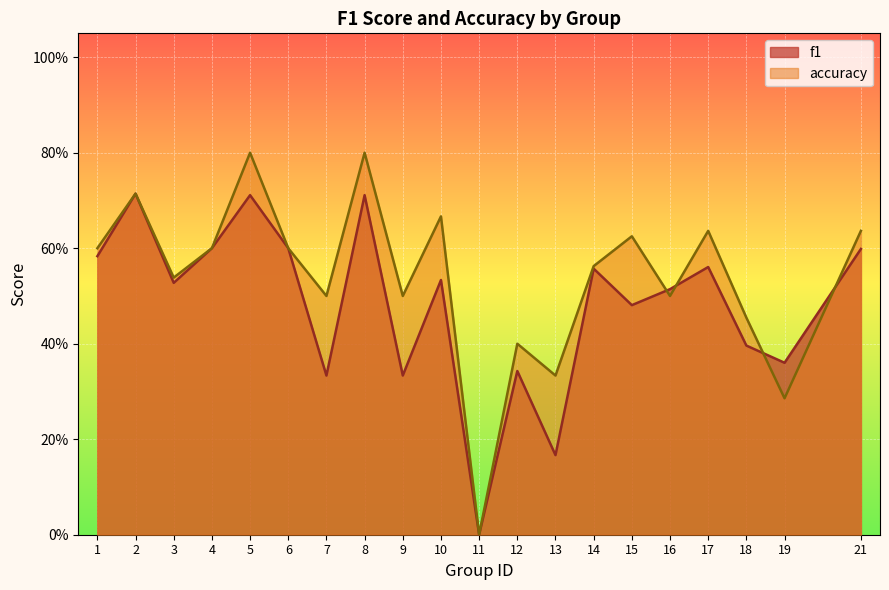

Reading left to right, what are all the values shown in this chart?

f1: 0.6	0.7	0.5	0.6	0.7	0.6	0.3	0.7	0.3	0.5	0.0	0.3	0.2	0.6	0.5	0.5	0.6	0.4	0.4	0.6
accuracy: 0.6	0.7	0.5	0.6	0.8	0.6	0.5	0.8	0.5	0.7	0.0	0.4	0.3	0.6	0.6	0.5	0.6	0.5	0.3	0.6